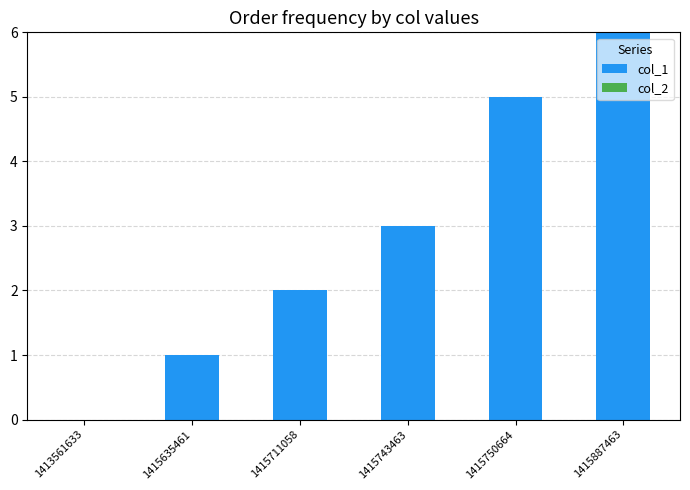

Reading left to right, transcribe all the data shown in this chart.

1413561633=0	1415635461=1	1415711058=2	1415743463=3	1415750664=5	1415887463=6